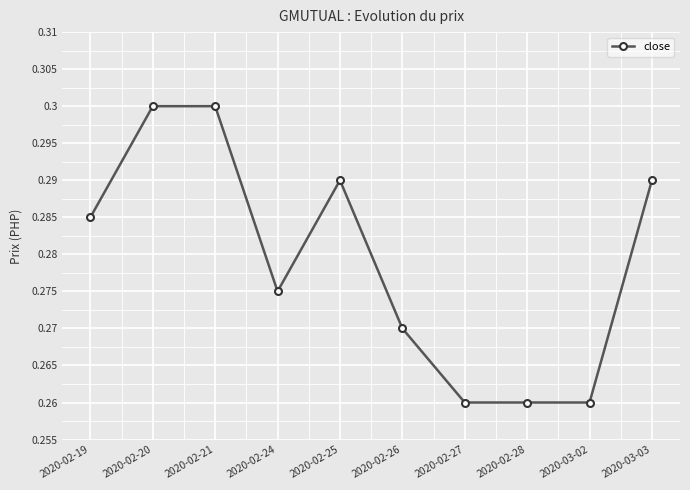

How many lines are shown in the chart?

1